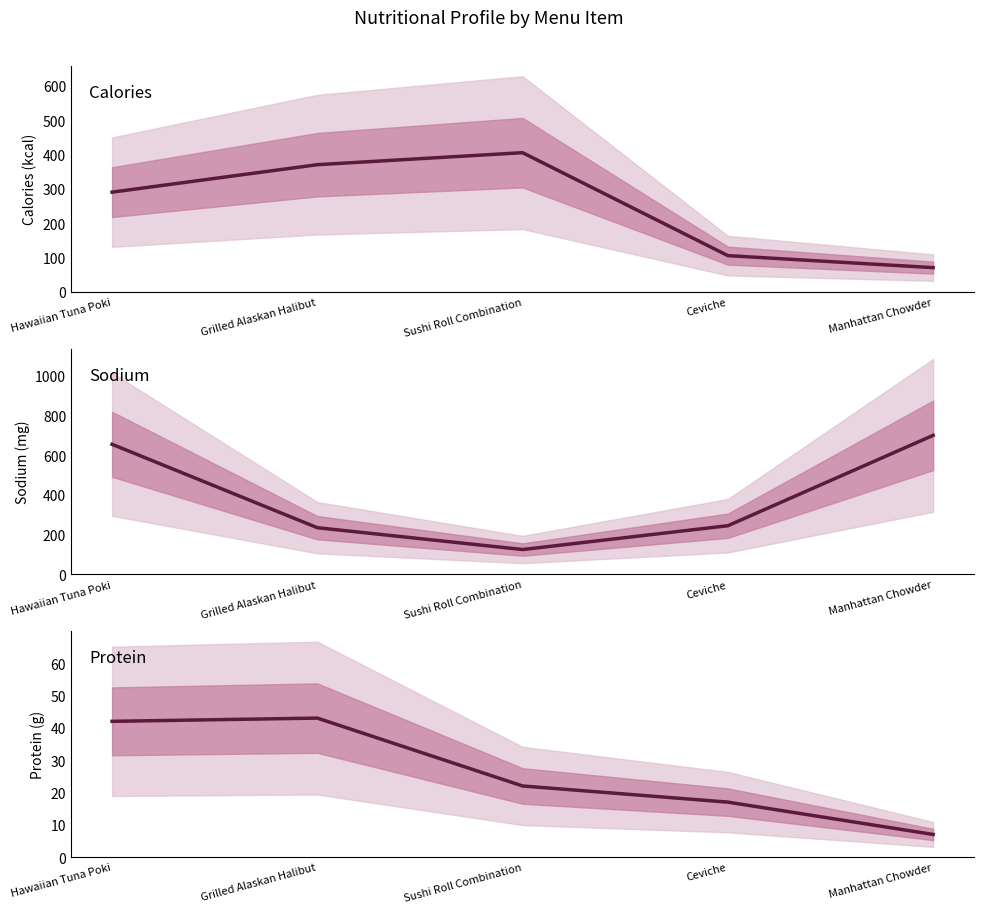

At Hawaiian Tuna Poki, list the series in order from largest to smallest.

sodium, calories, protein